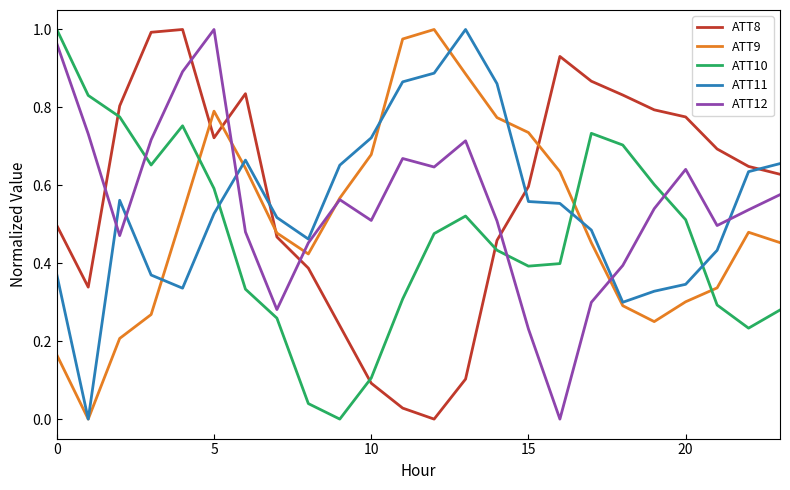

Does the chart have visible grid lines?

No